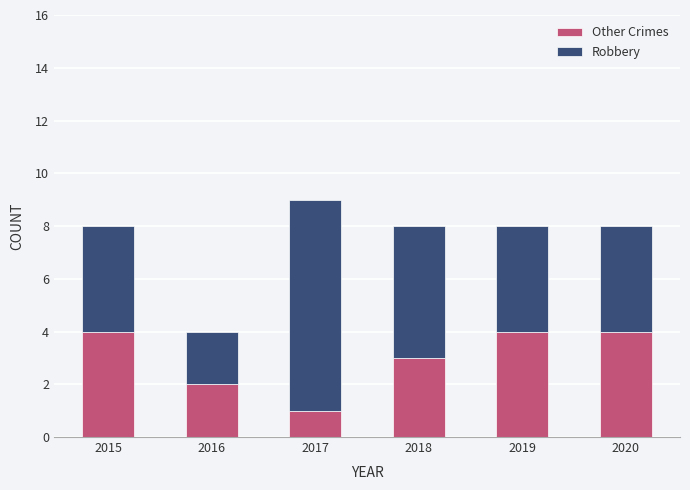

Reading left to right, what are the values for Other Crimes?

4	2	1	3	4	4